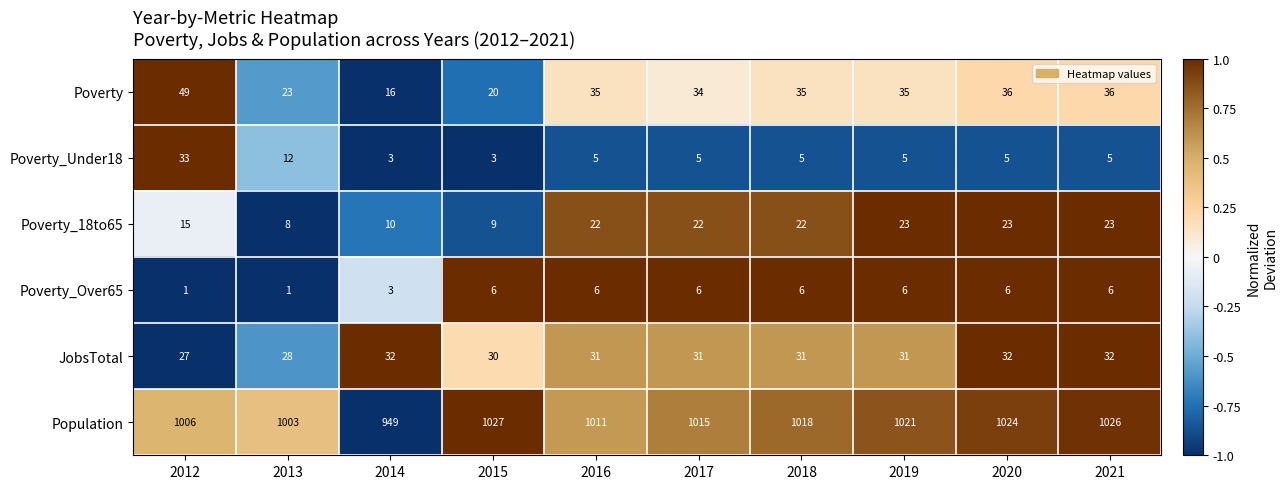

The Poverty_Under18 series shows 5 at 2016. True or false?

True